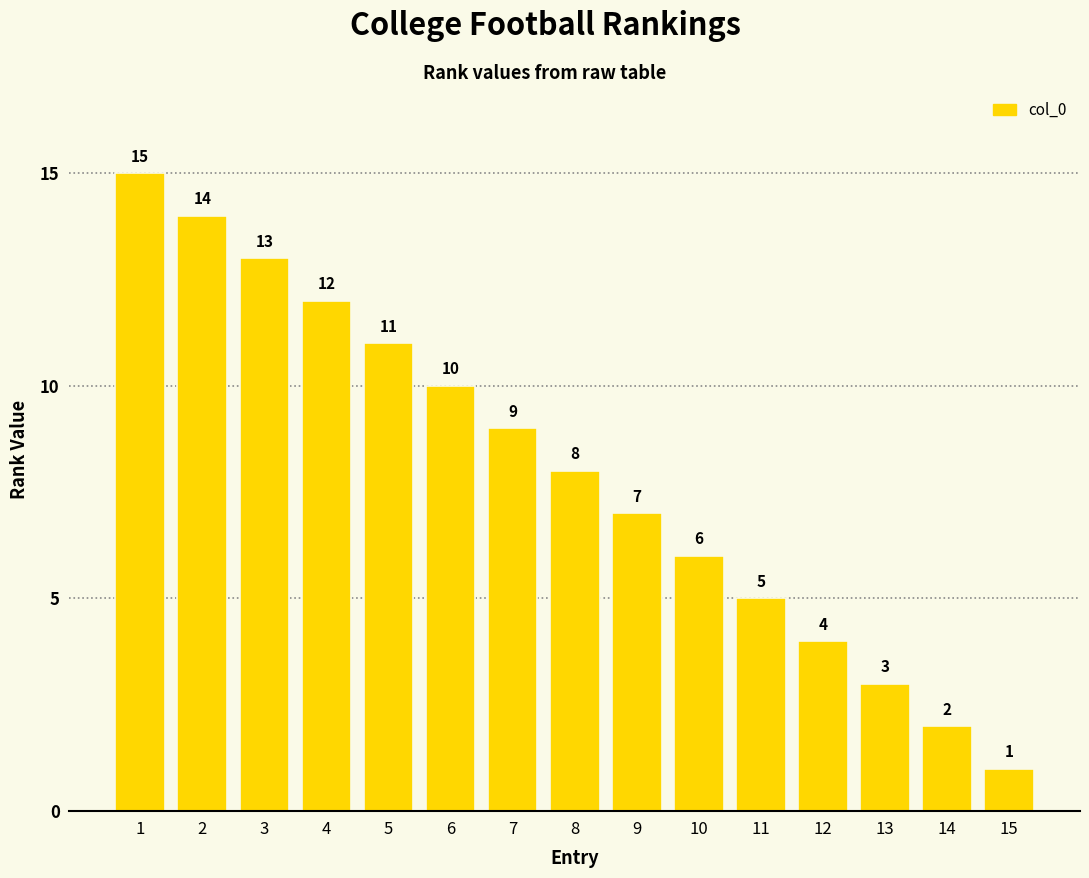

The chart shows a value of 12 at 4. True or false?

True